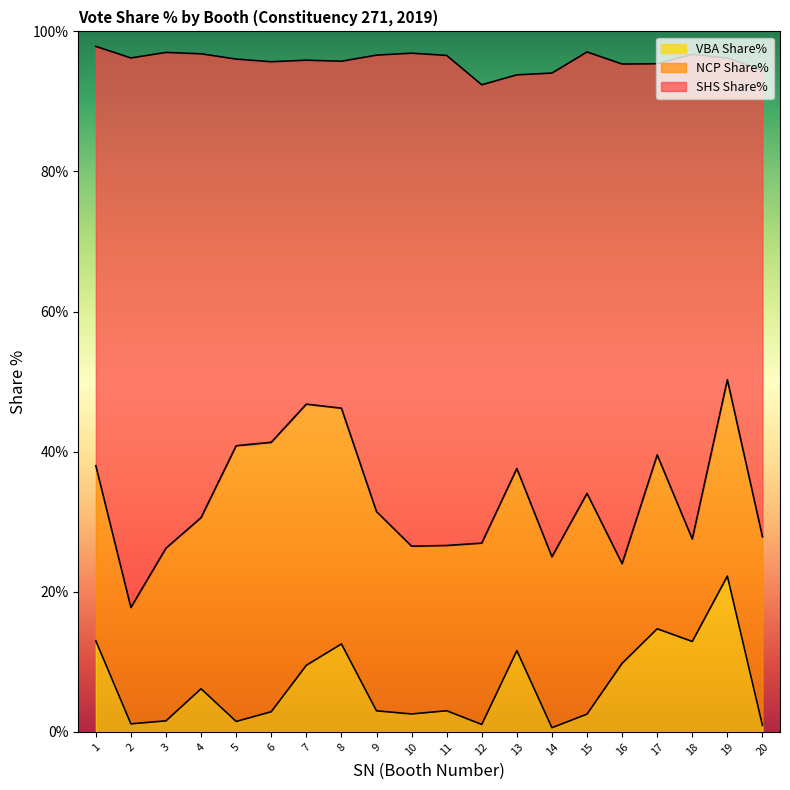

What is the lowest value of the VBA Share% series?

0.6